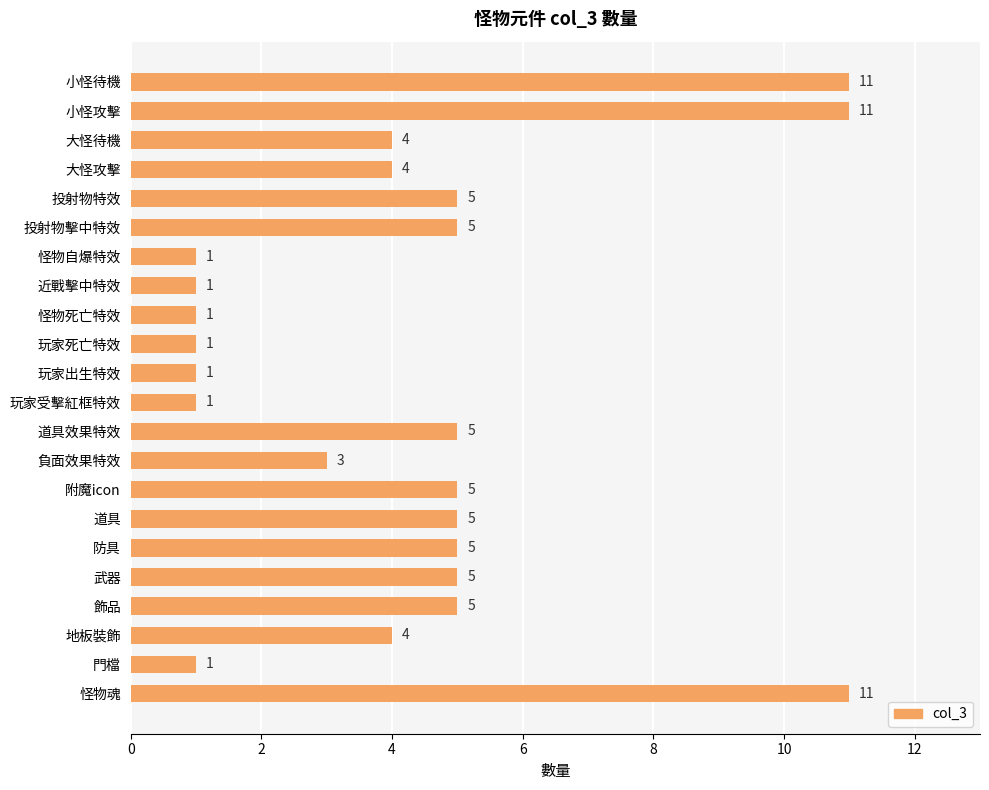

Reading top to bottom, extract all data points from this chart.

11	11	4	4	5	5	1	1	1	1	1	1	5	3	5	5	5	5	5	4	1	11